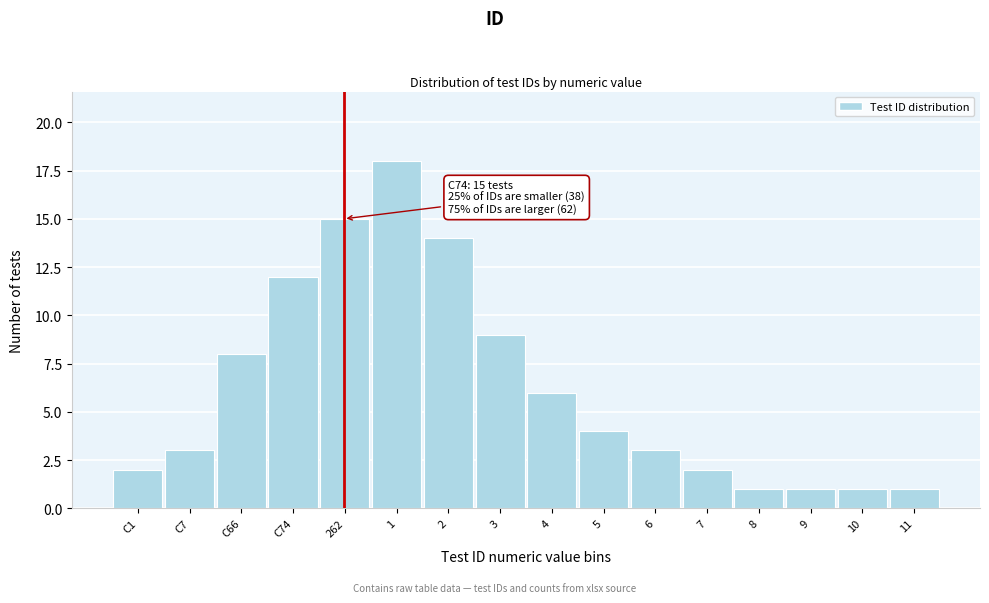

Reading left to right, transcribe all the data shown in this chart.

C1=2	C7=3	C66=8	C74=12	262=15	1=18	2=14	3=9	4=6	5=4	6=3	7=2	8=1	9=1	10=1	11=1